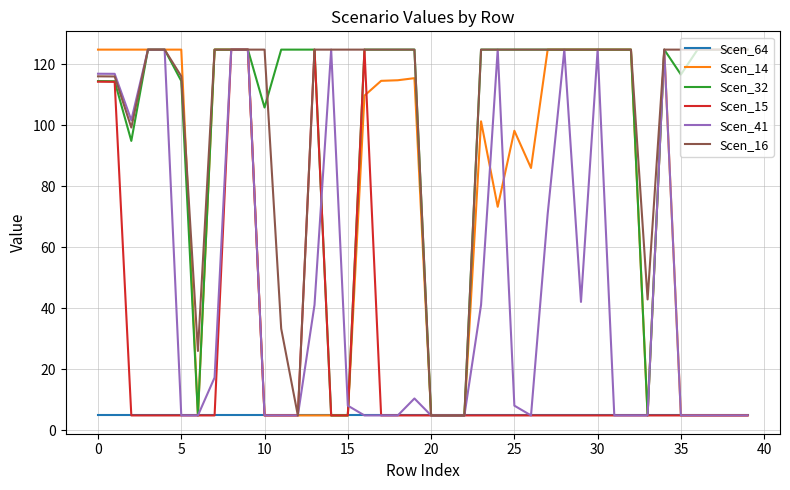

What is the maximum value shown in the chart?

124.8